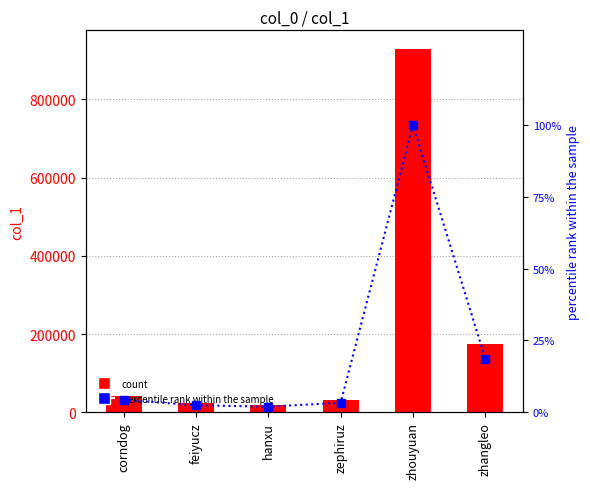

What position from the left is corndog?

1